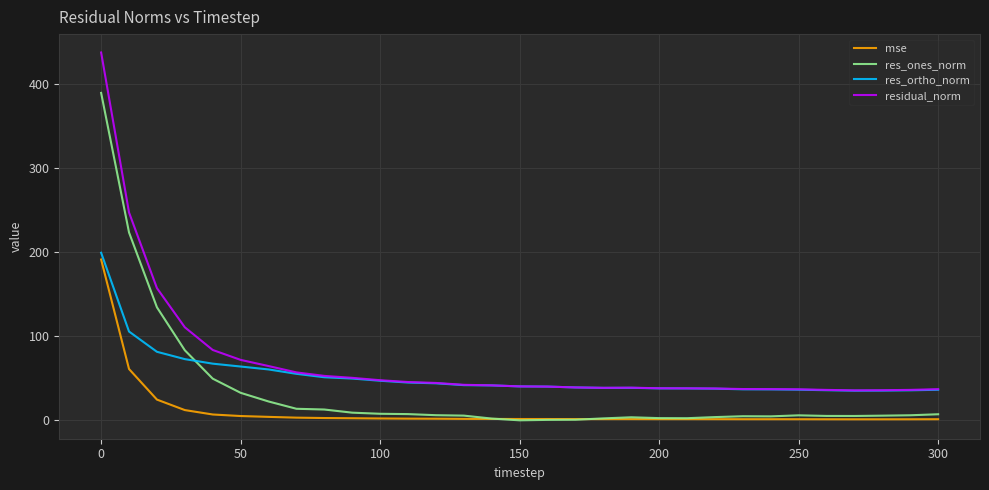

True or false: residual_norm and res_ones_norm intersect in this chart.

False